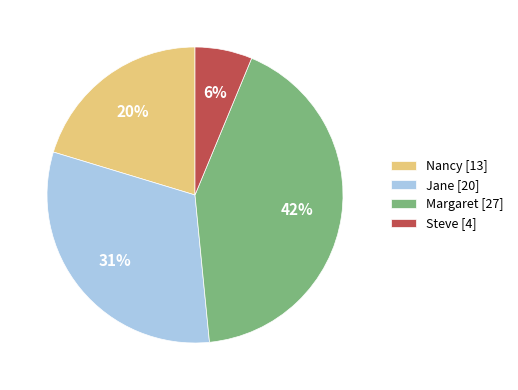

To the nearest percent, what is the average slice percentage?

25%